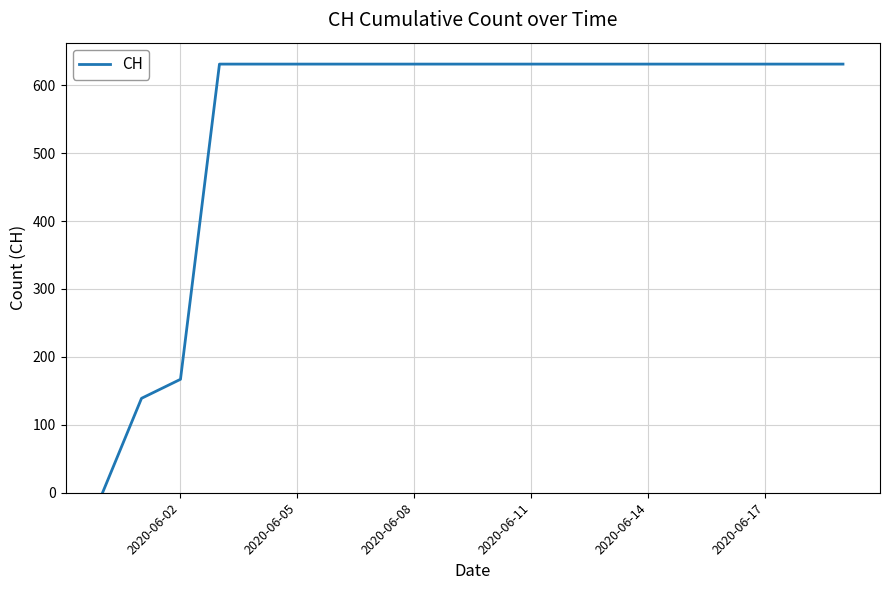

What is the difference between the maximum and minimum values?

631